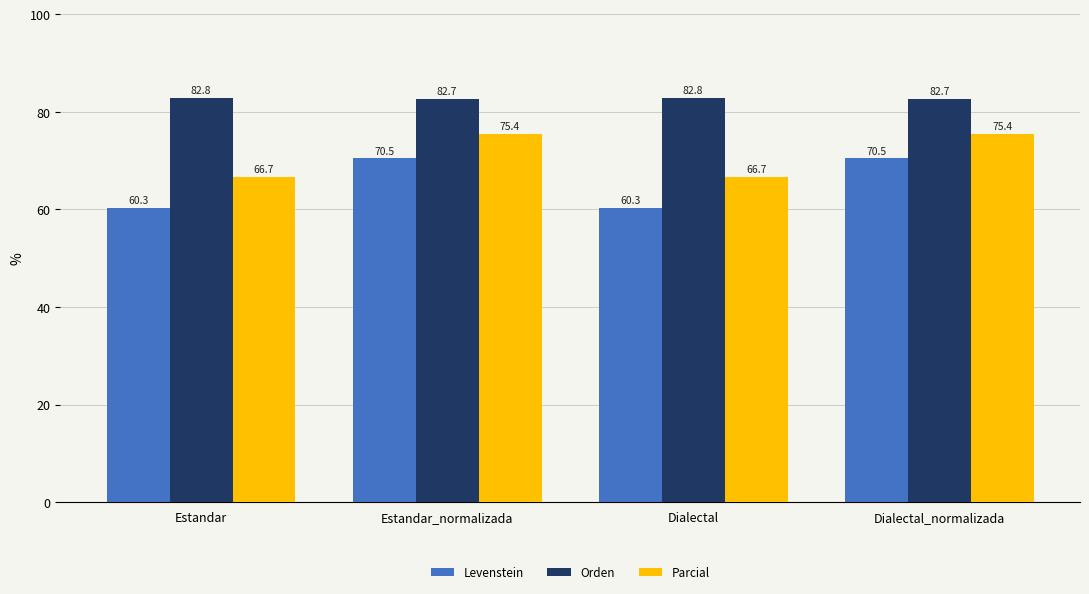

The Orden series shows 31.8 at Dialectal_normalizada. True or false?

False